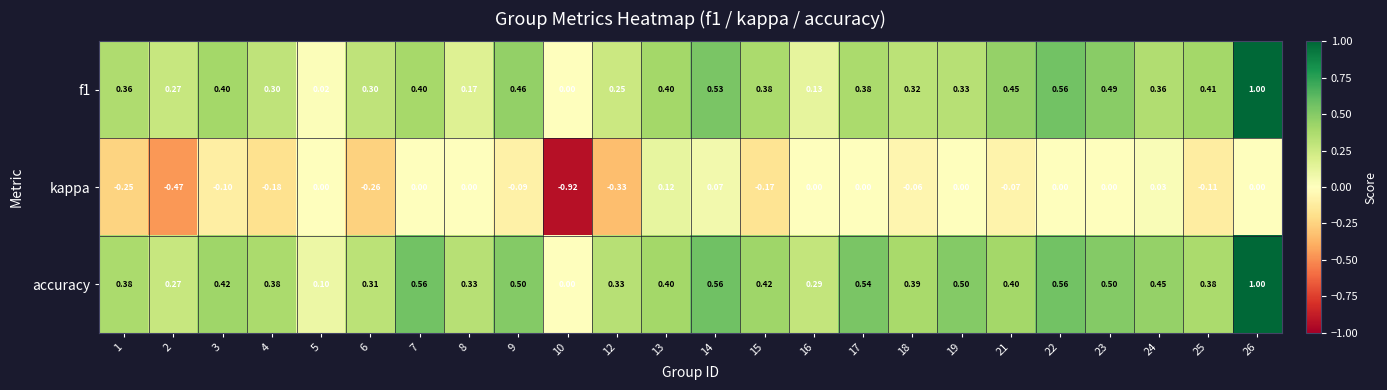

Which label corresponds to the largest value in the chart?

26